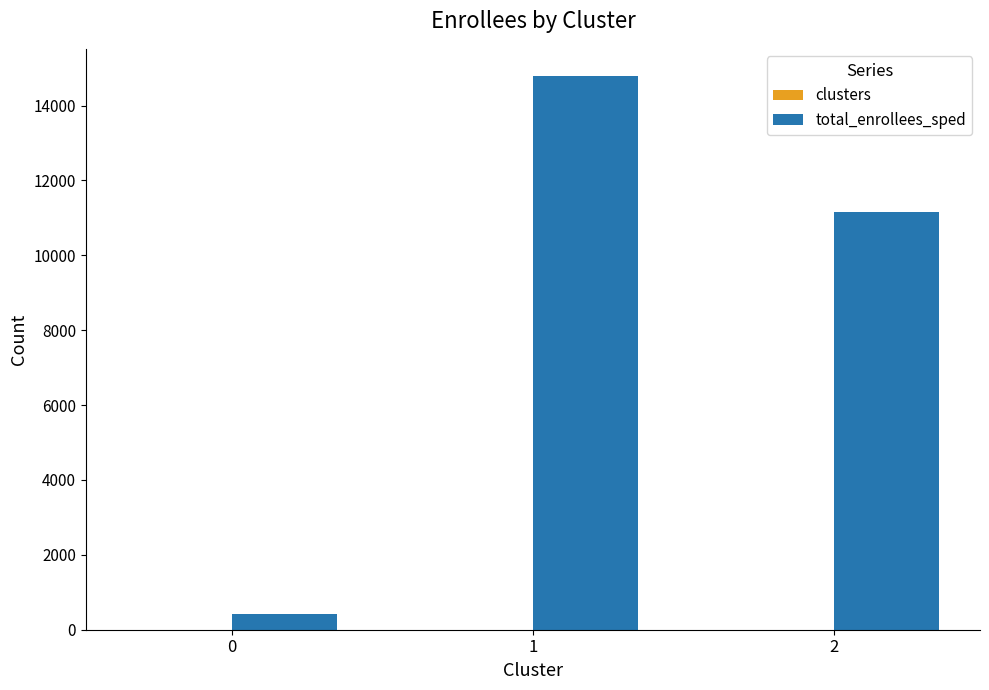

Which series has the largest total across all categories?

total_enrollees_sped